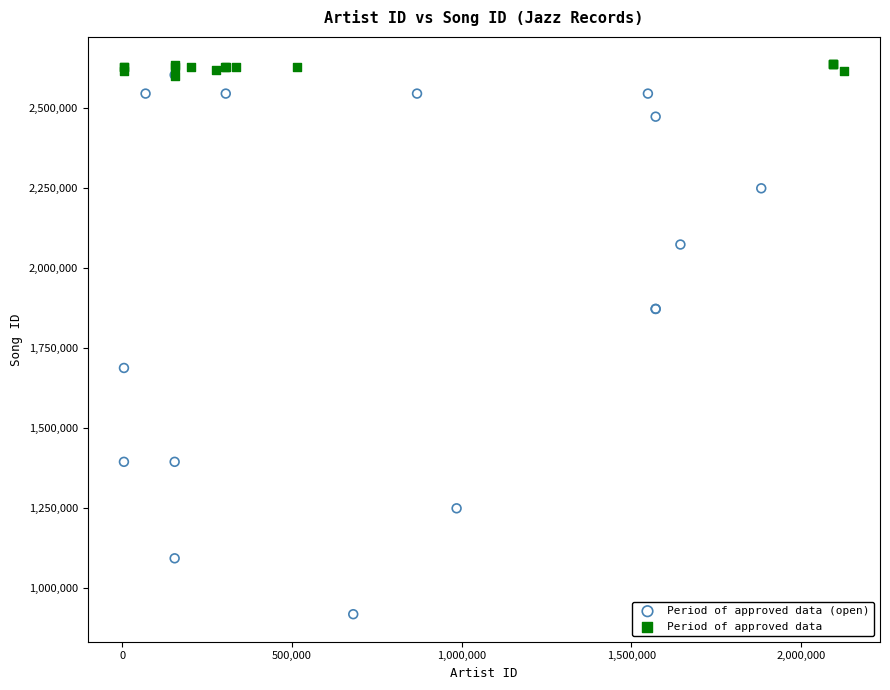

Which series contains the lowest Y value?

Period of approved data (open)